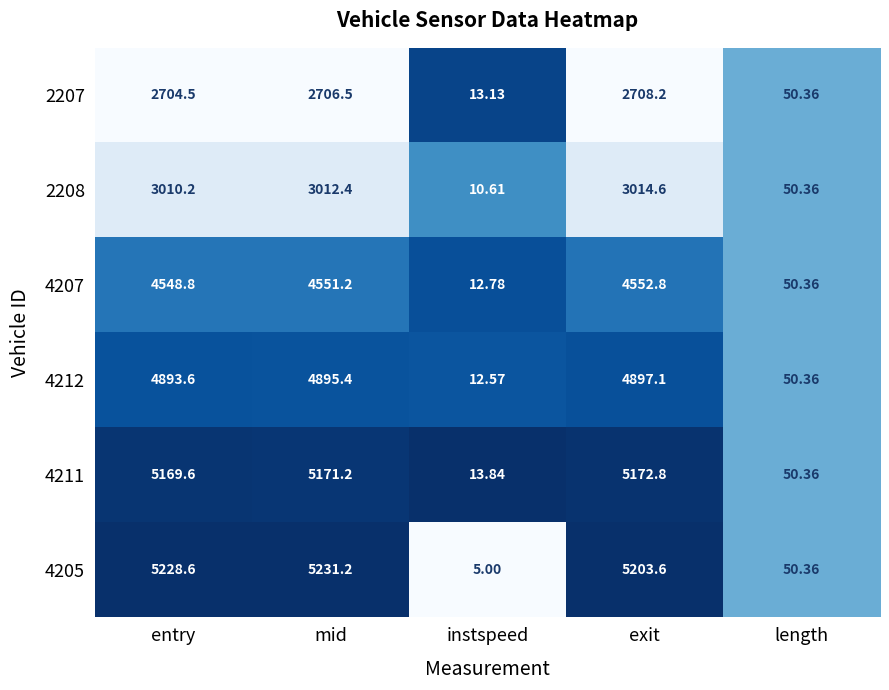

Rank the series by their maximum value, from lowest to highest.

2207, 2208, 4207, 4212, 4211, 4205